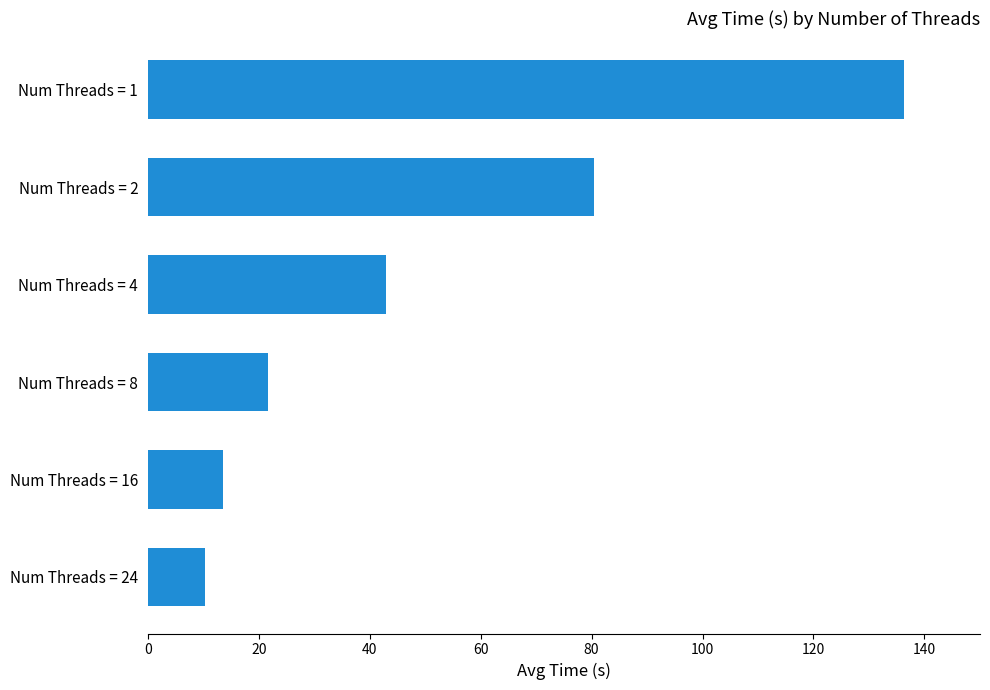

The value at Num Threads = 16 is 13.5. True or false?

True